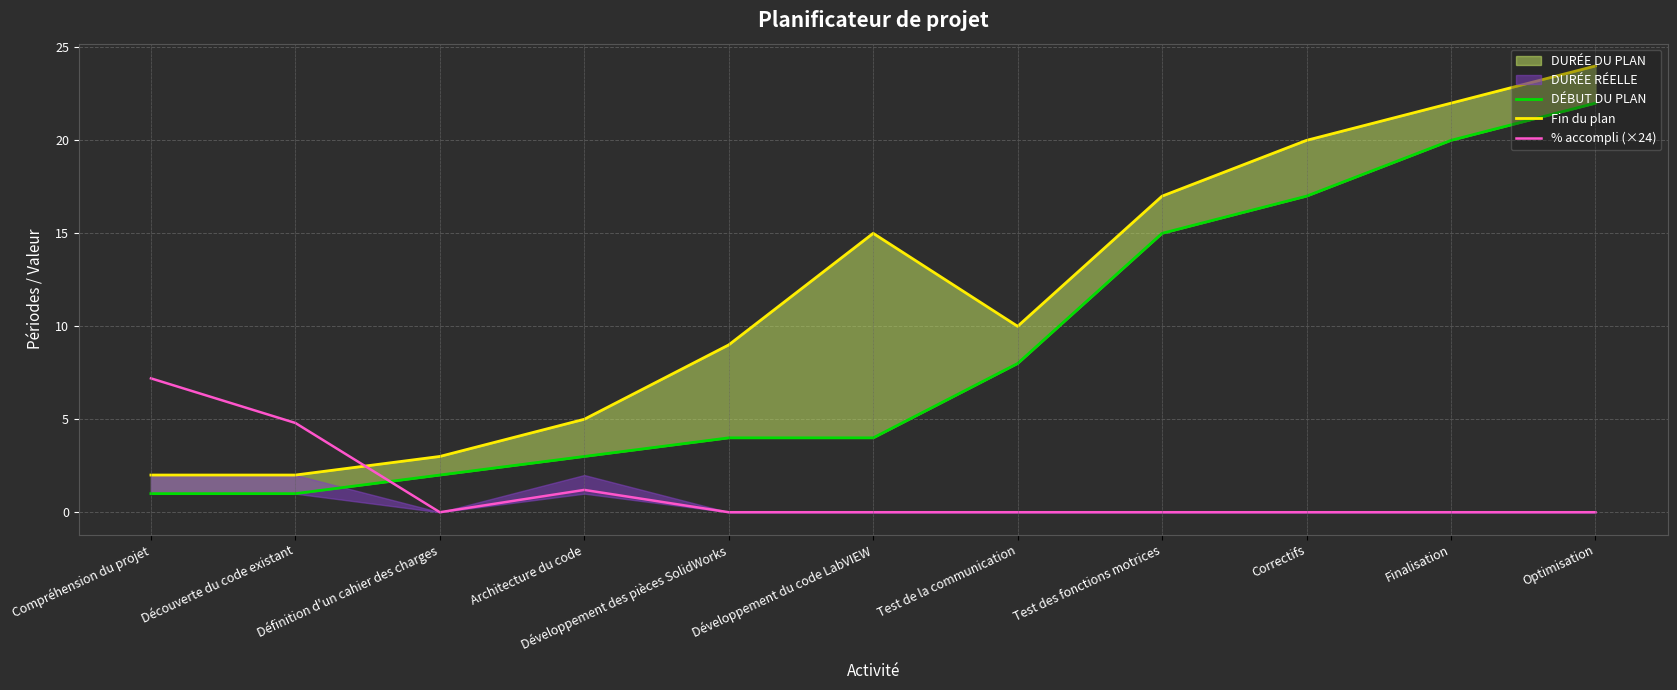

What position from the right is Développement du code LabVIEW?

6